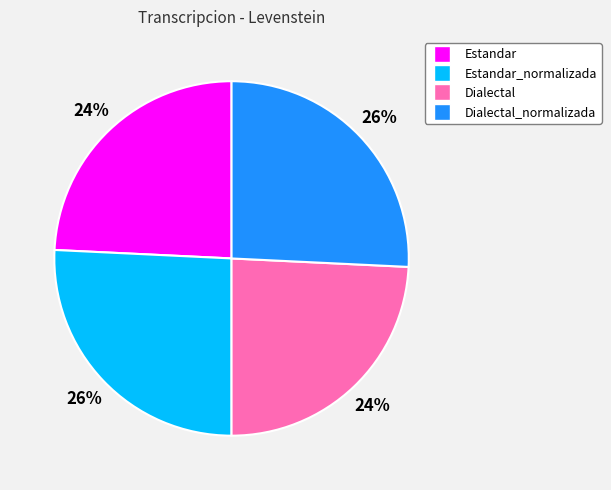

To the nearest percent, what is the average slice percentage?

25%